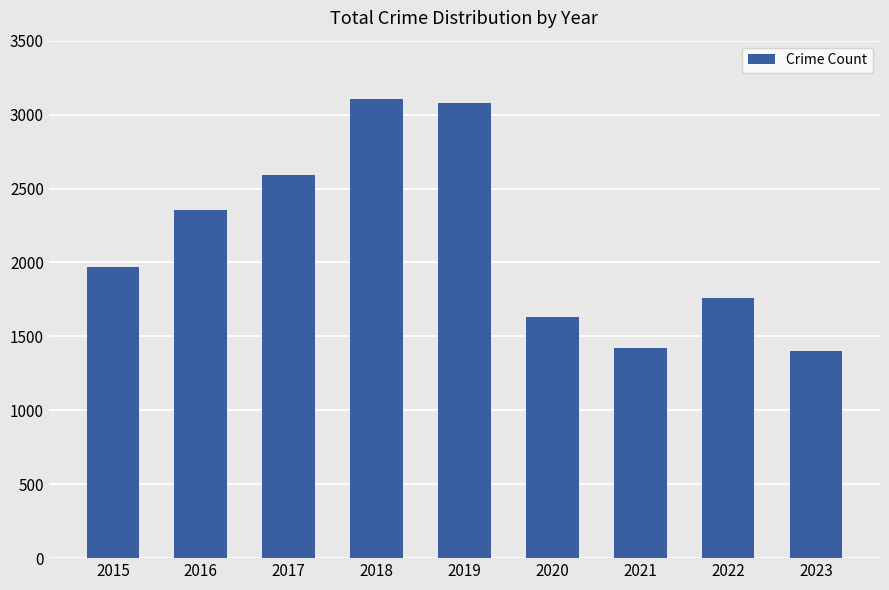

How many data points does each series have?

9